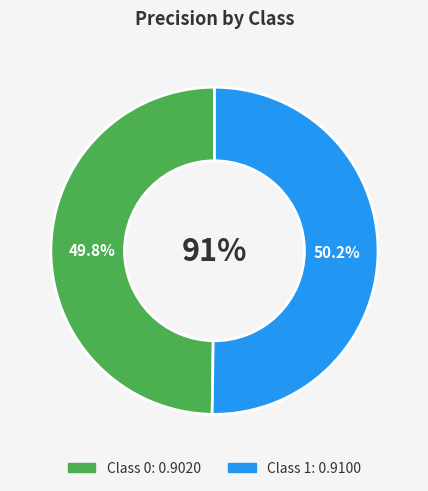

True or false: 0 accounts for 63% of the total.

False